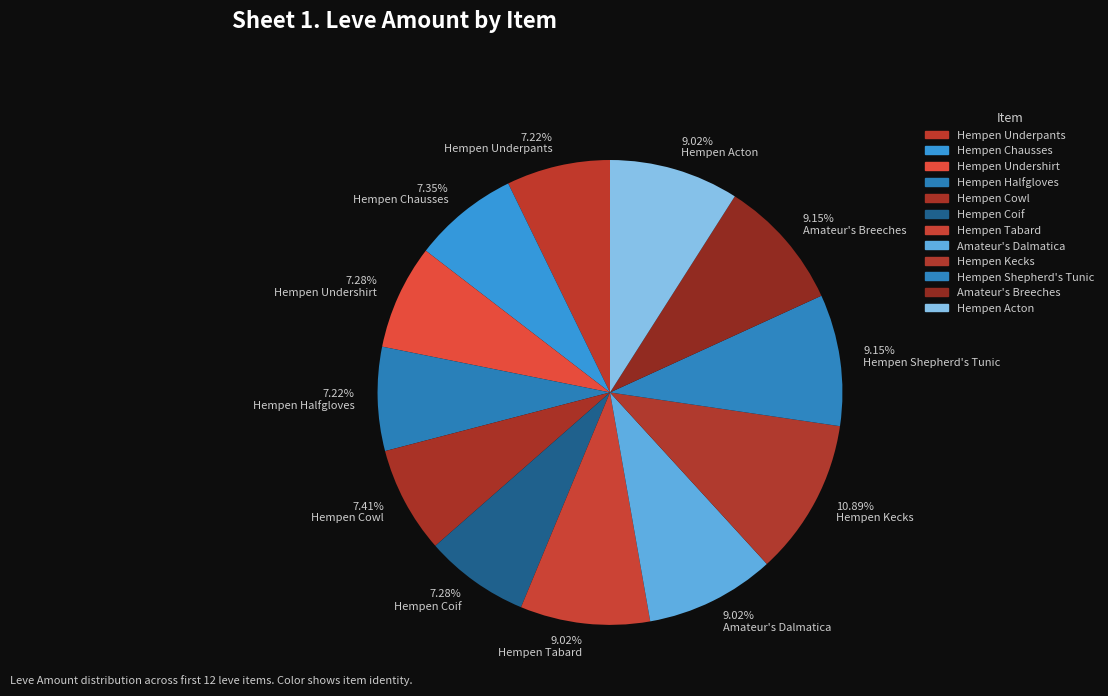

To the nearest percent, what is the difference between the largest and smallest slice percentages?

4%